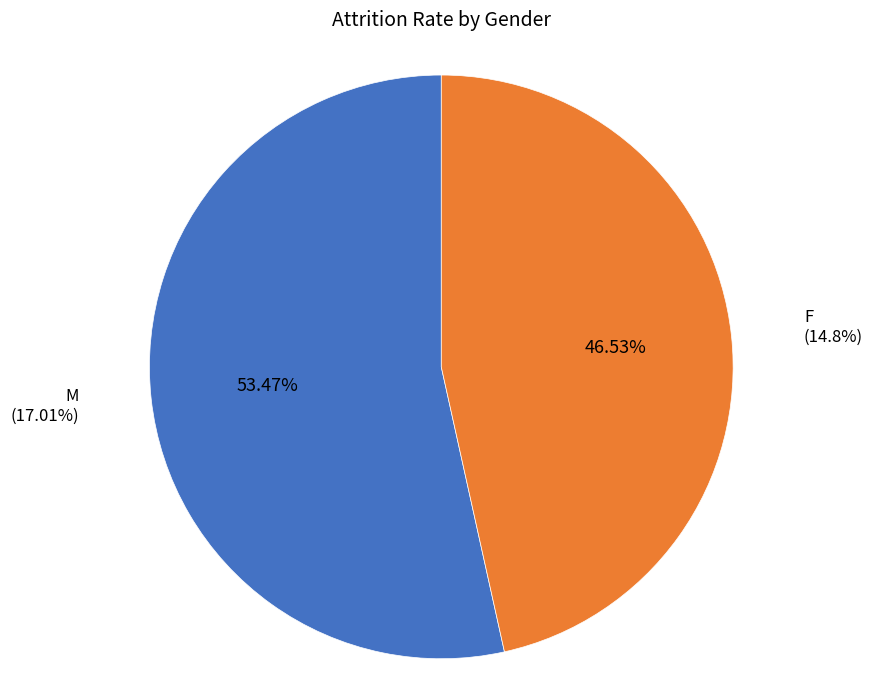

Which has a higher value, M or F?

M